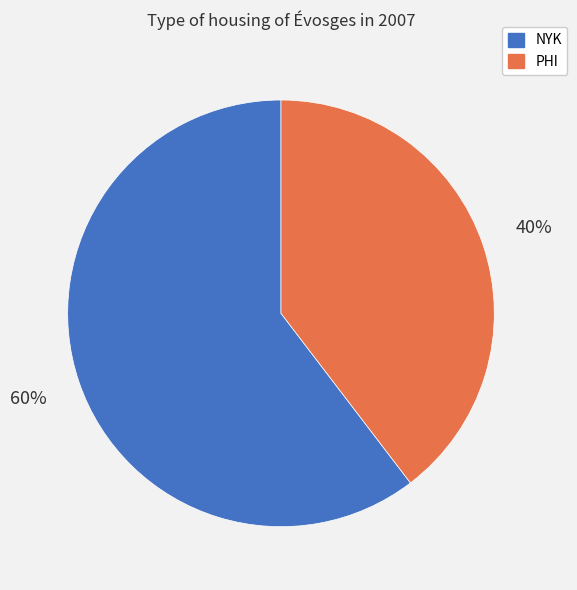

What is the largest slice in the pie chart?

NYK